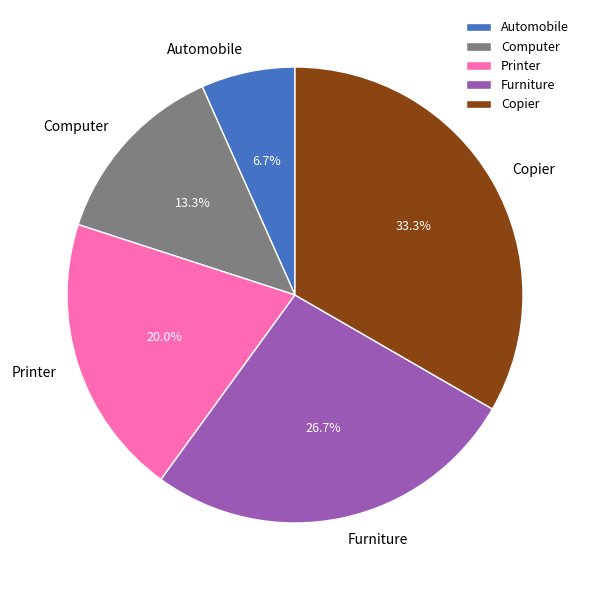

Rank the categories by value from lowest to highest.

Automobile, Computer, Printer, Furniture, Copier